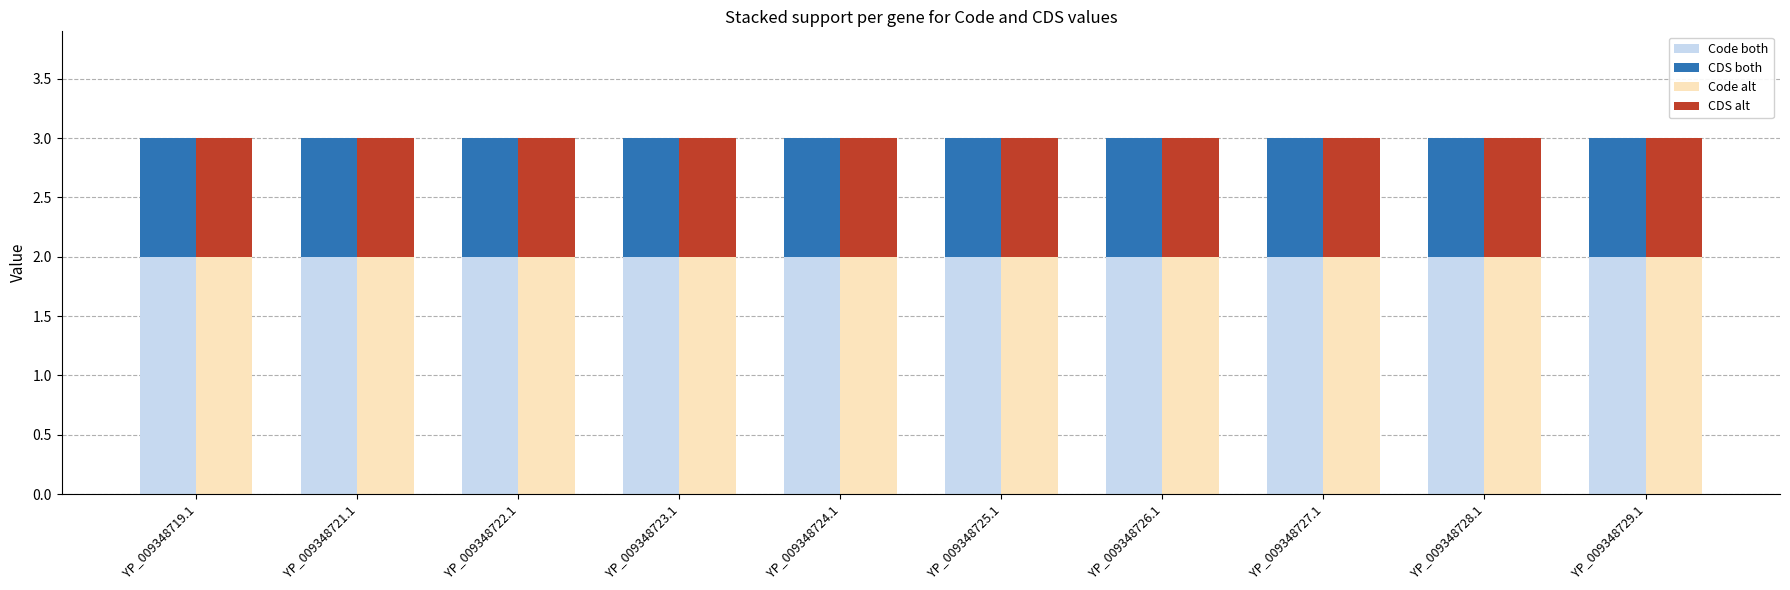

What is the label of the 5th bar from the left?

YP_009348724.1